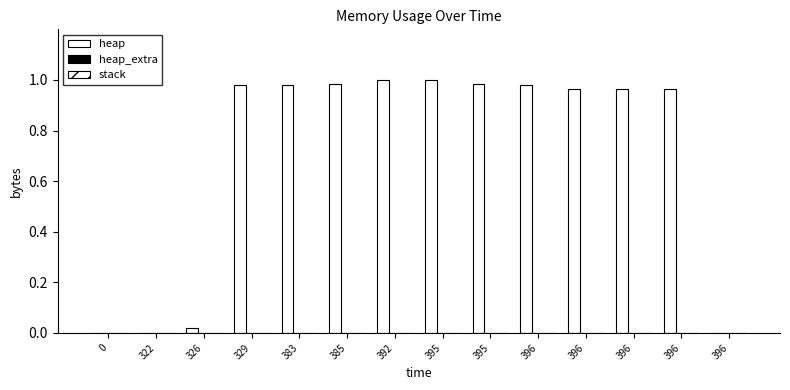

Reading left to right, what are all the values shown in this chart?

heap: 0.0	0.0	0.0	1.0	1.0	1.0	1.0	1.0	1.0	1.0	1.0	1.0	1.0	0.0
heap_extra: 0.0	0.0	0.0	0.0	0.0	0.0	0.0	0.0	0.0	0.0	0.0	0.0	0.0	0.0
stack: 0.0	0.0	0.0	0.0	0.0	0.0	0.0	0.0	0.0	0.0	0.0	0.0	0.0	0.0